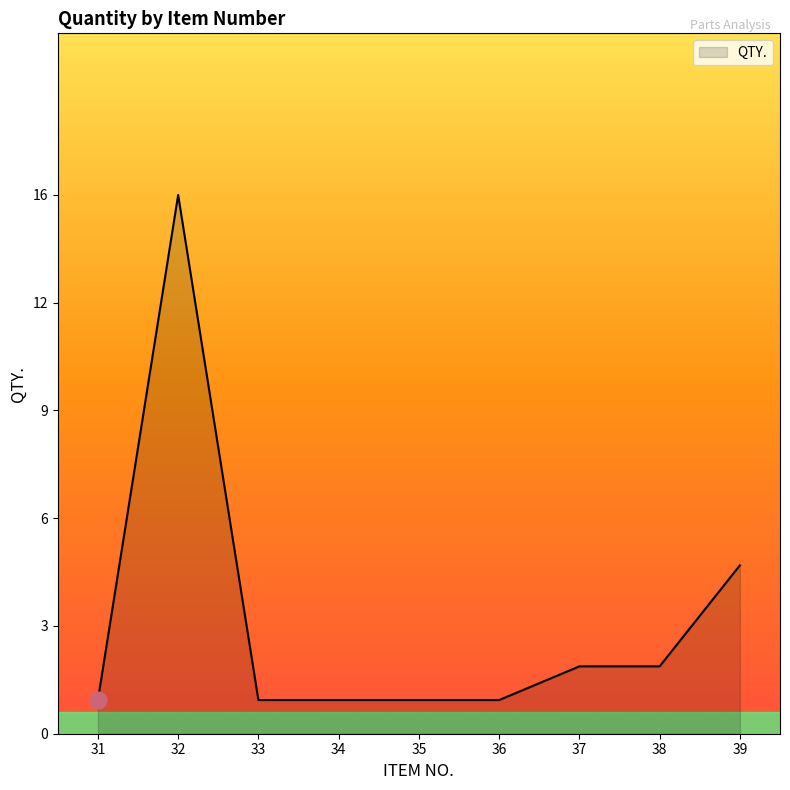

True or false: there are more than 0 points higher than both neighbors.

True